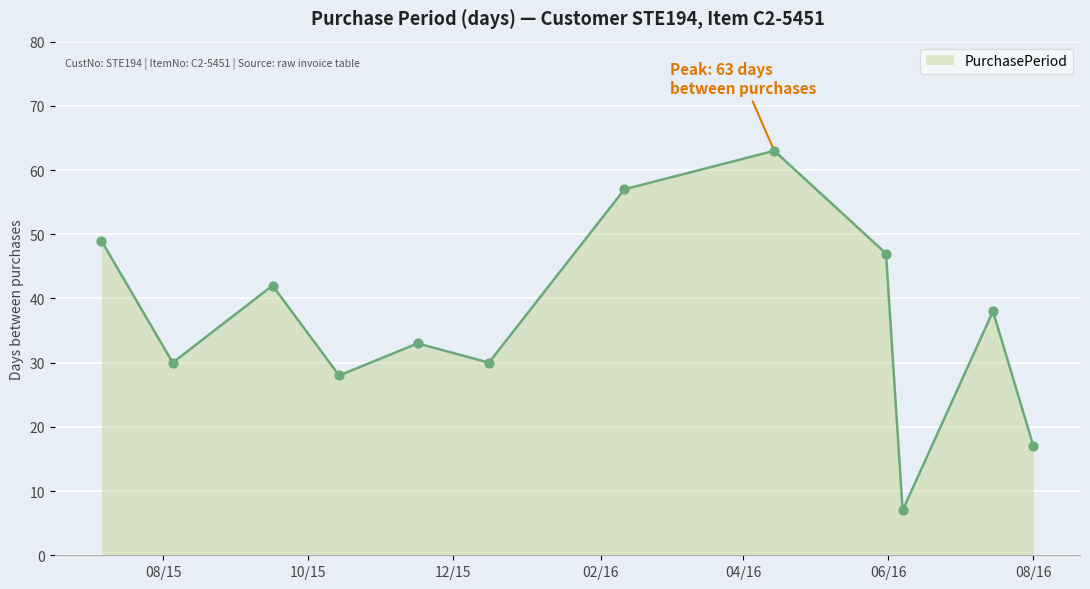

What is the minimum value shown in the chart?

7